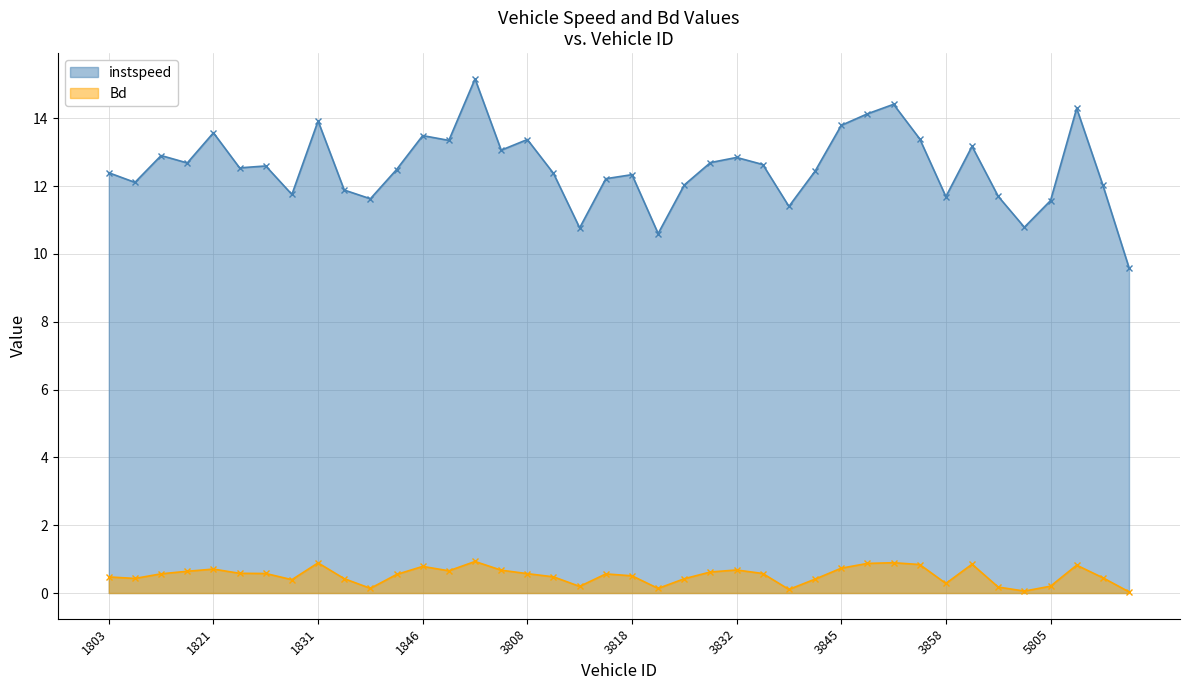

Rank the categories by Bd value from lowest to highest.

5811, 5803, 3839, 3819, 1837, 5802, 3812, 5805, 3858, 1829, 3841, 3822, 1833, 1805, 5809, 1803, 3809, 3818, 1839, 3814, 1806, 3808, 3836, 1824, 1822, 3831, 1808, 1860, 3806, 3832, 1821, 3845, 1846, 5808, 3852, 3859, 3846, 1831, 3849, 3801